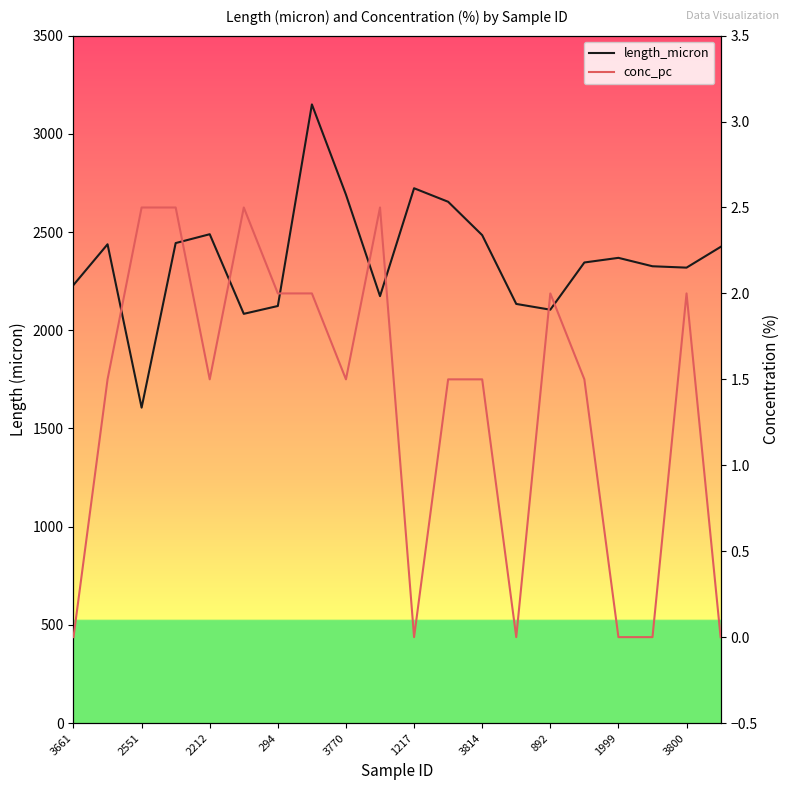

How many data points in conc_pc are above 1?

14